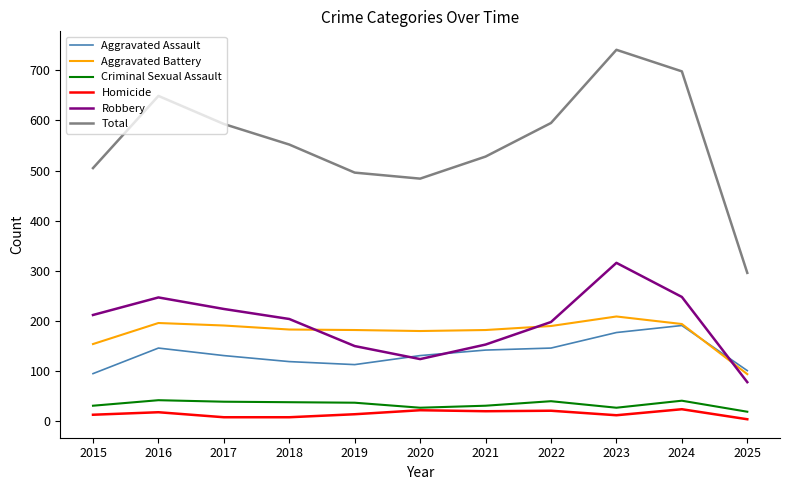

True or false: Aggravated Battery and Robbery cross at least once.

True